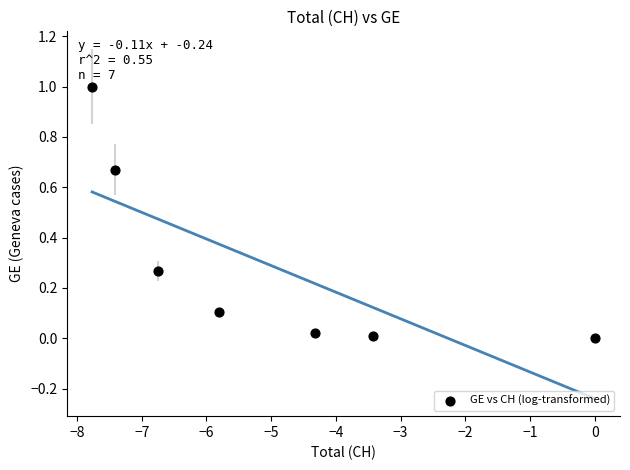

What is the range of Y values (max minus min)?

1.0